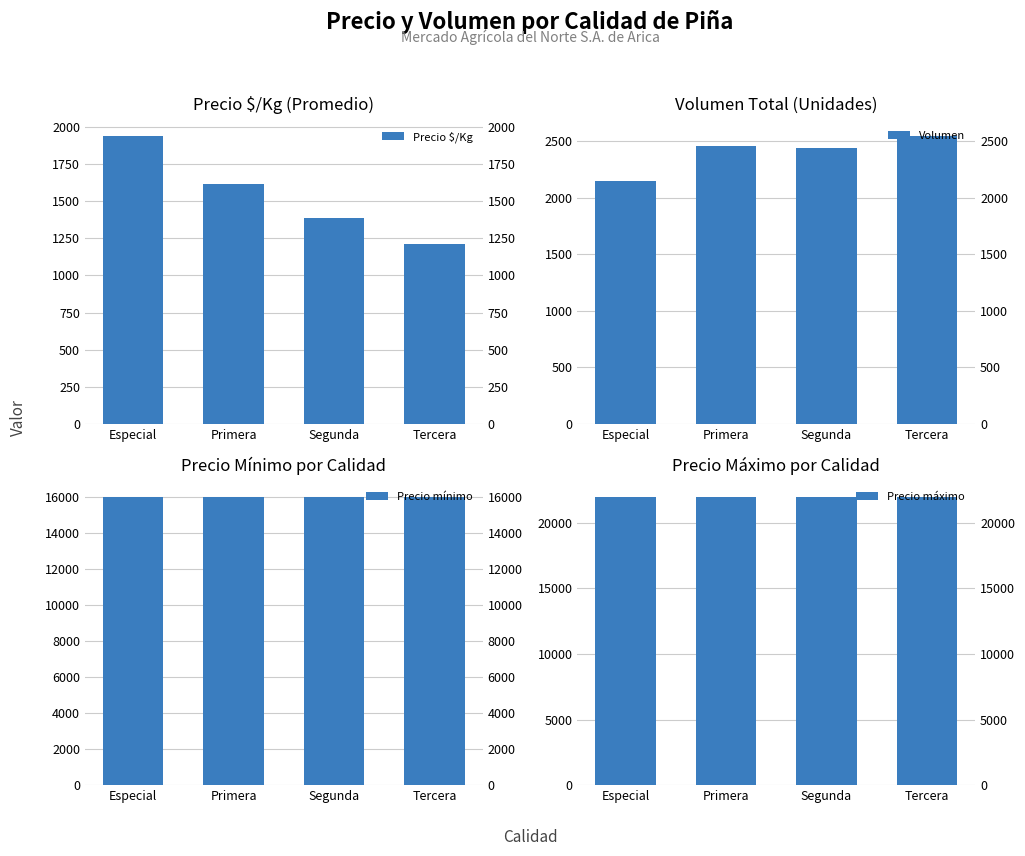

Reading right to left, transcribe all the data shown in this chart.

Precio $/Kg: 1212	1386	1616	1942
Volumen: 2550	2440	2460	2150
Precio mínimo: 16000	16000	16000	16000
Precio máximo: 22000	22000	22000	22000